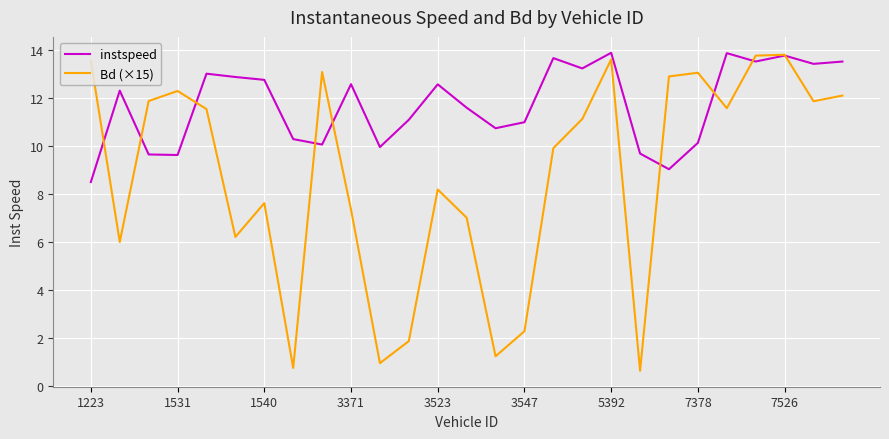

Rank the series by their average value, from lowest to highest.

Bd (×15), instspeed